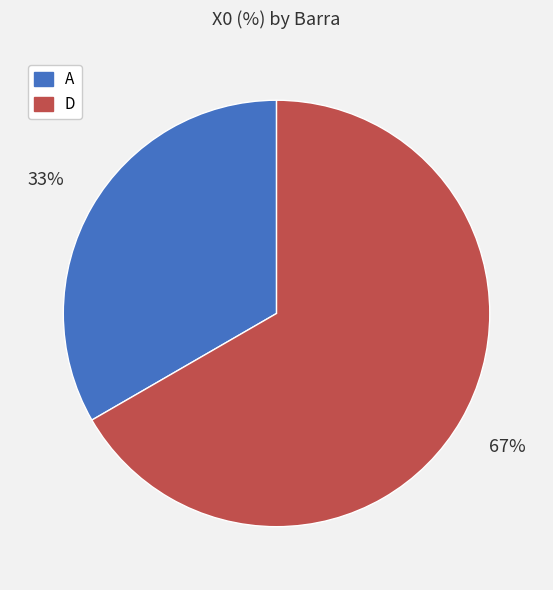

Is there any slice that represents more than half of the pie?

Yes